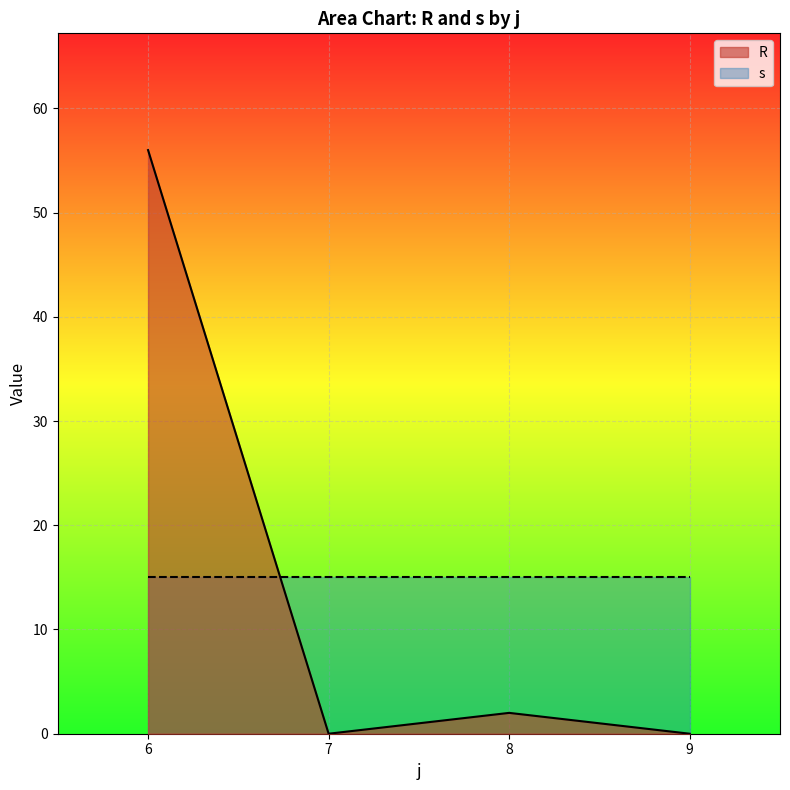

What is the difference between the highest and lowest values at 9?

15